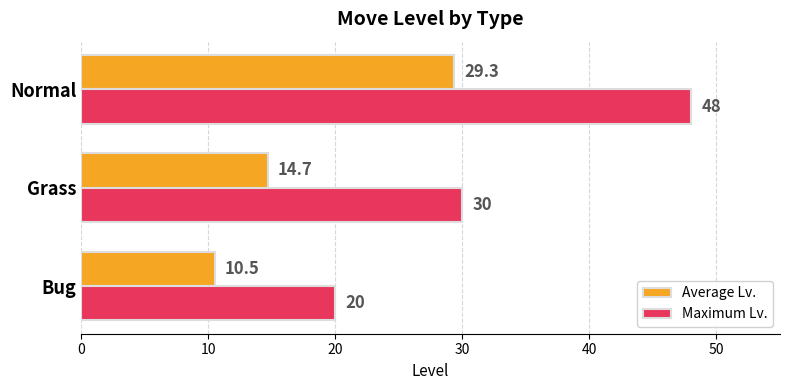

At which label is Maximum Lv. closest to 34?

Grass